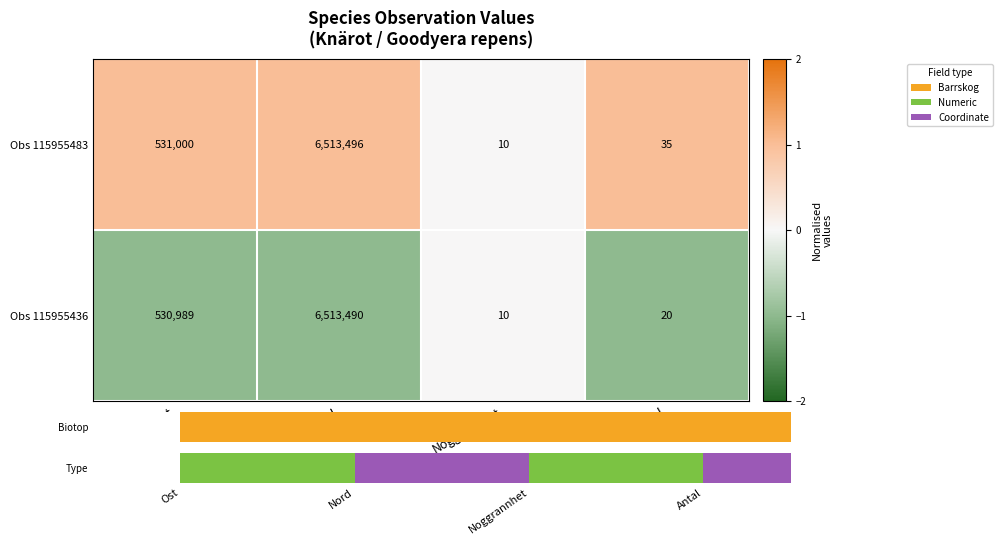

True or false: Obs 115955483 has a value of 531000 at Ost.

True